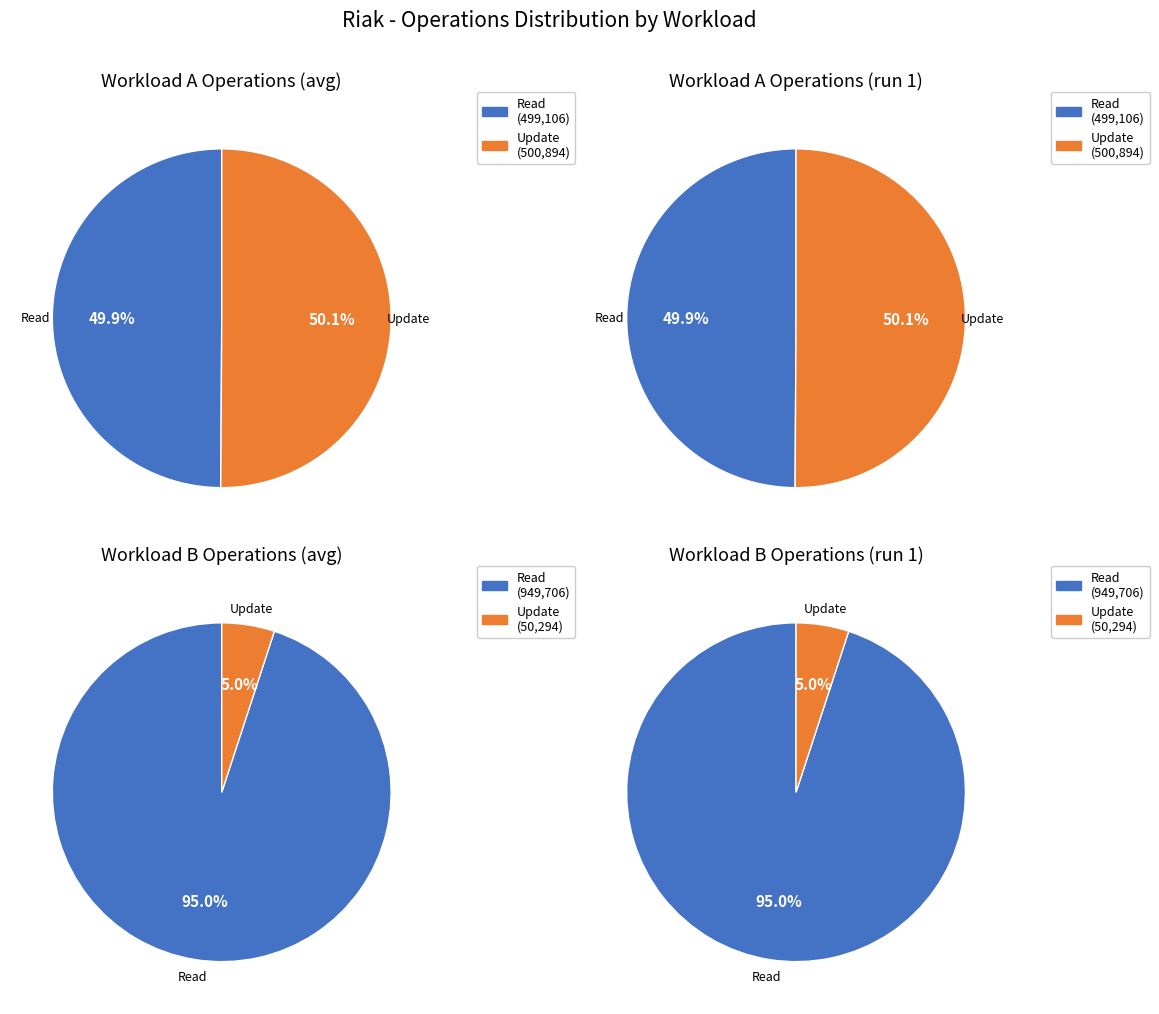

To the nearest percent, what portion does 1 represent?

50%